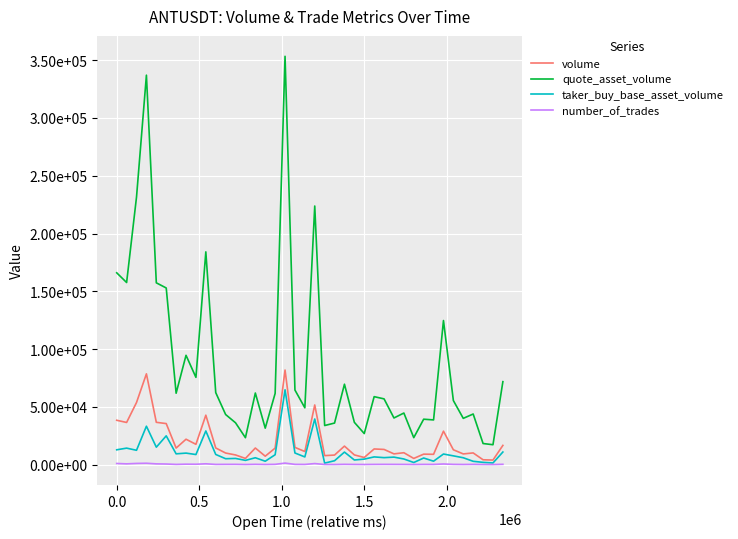

Does the chart have visible grid lines?

Yes